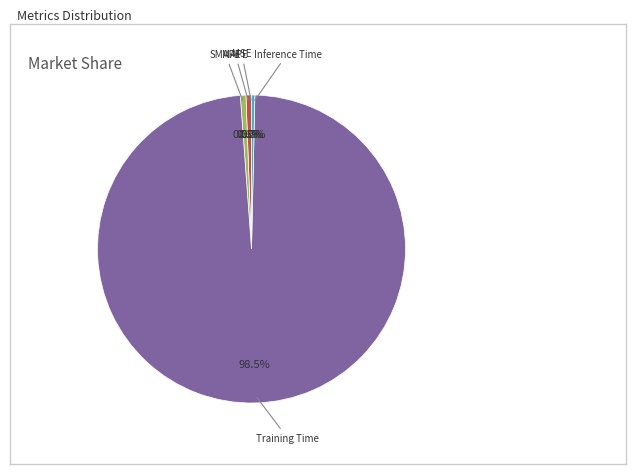

To the nearest percent, what is the average slice percentage?

20%